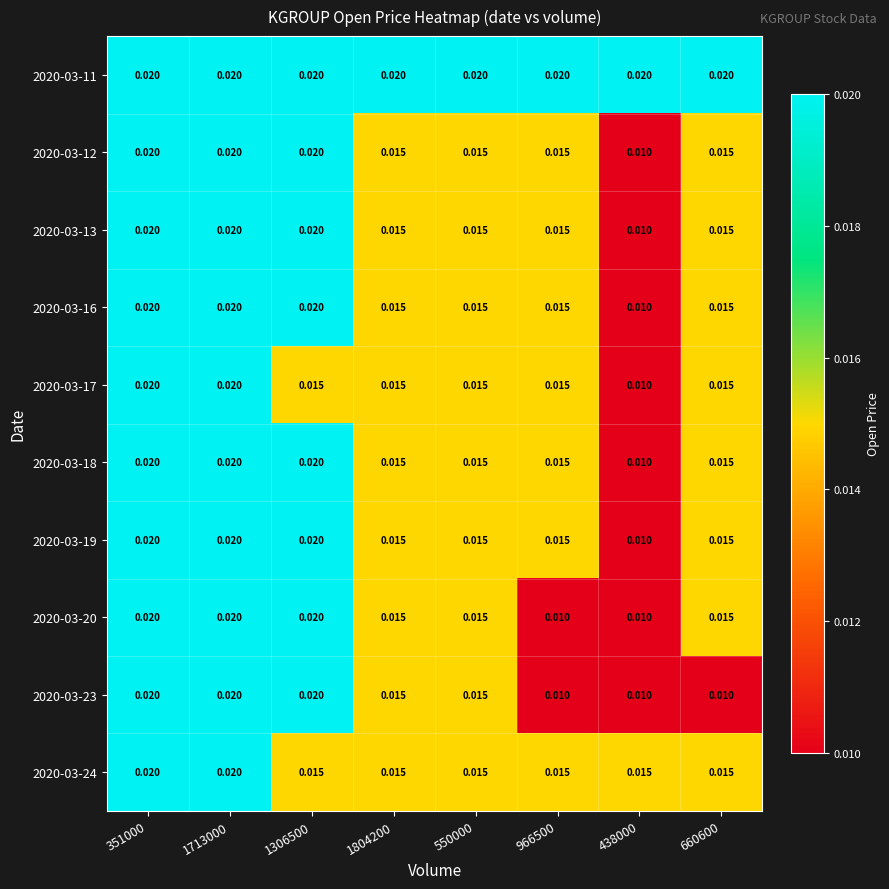

At how many categories does at least one series exceed 0?

8